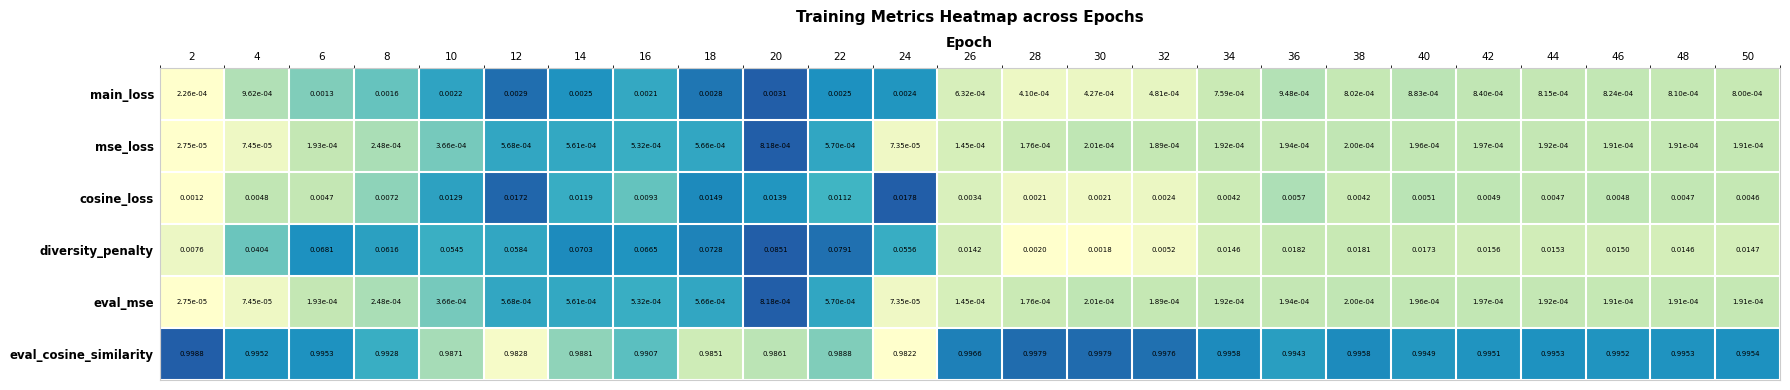

At which category does the chart reach its minimum across all series?

2